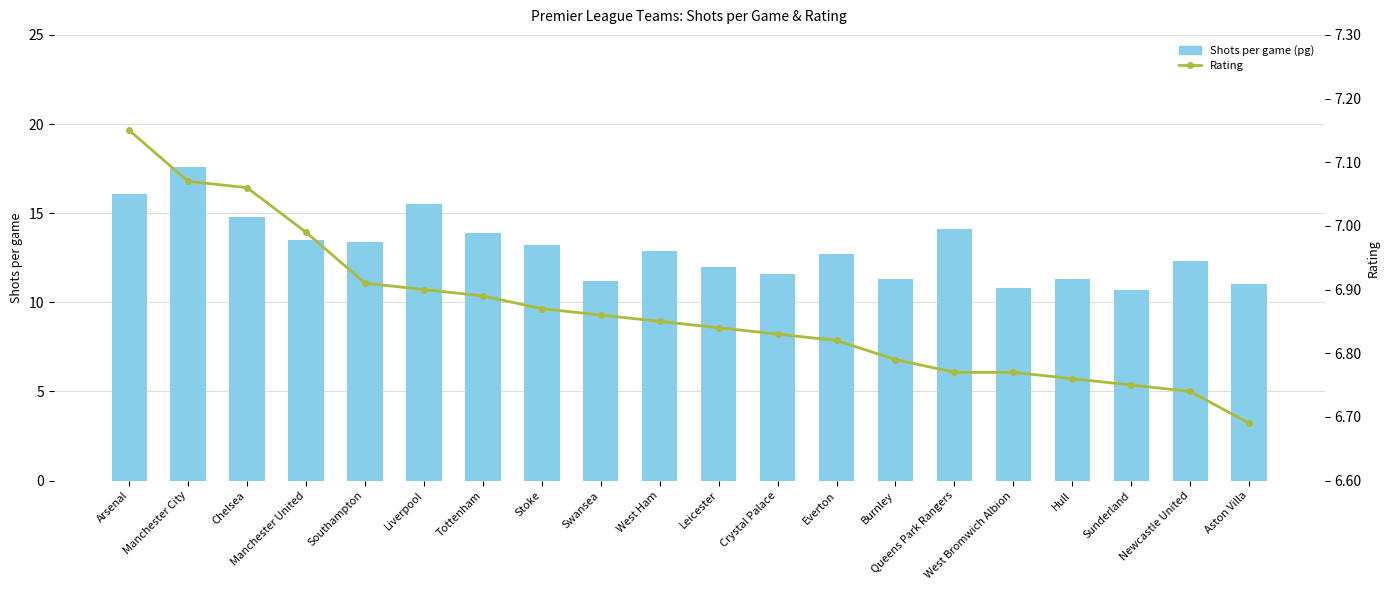

Reading left to right, what are all the values shown in this chart?

Shots per game (pg): Arsenal=16.1	Manchester City=17.6	Chelsea=14.8	Manchester United=13.5	Southampton=13.4	Liverpool=15.5	Tottenham=13.9	Stoke=13.2	Swansea=11.2	West Ham=12.9	Leicester=12.0	Crystal Palace=11.6	Everton=12.7	Burnley=11.3	Queens Park Rangers=14.1	West Bromwich Albion=10.8	Hull=11.3	Sunderland=10.7	Newcastle United=12.3	Aston Villa=11.0
Rating: Arsenal=7.2	Manchester City=7.1	Chelsea=7.1	Manchester United=7.0	Southampton=6.9	Liverpool=6.9	Tottenham=6.9	Stoke=6.9	Swansea=6.9	West Ham=6.8	Leicester=6.8	Crystal Palace=6.8	Everton=6.8	Burnley=6.8	Queens Park Rangers=6.8	West Bromwich Albion=6.8	Hull=6.8	Sunderland=6.8	Newcastle United=6.7	Aston Villa=6.7